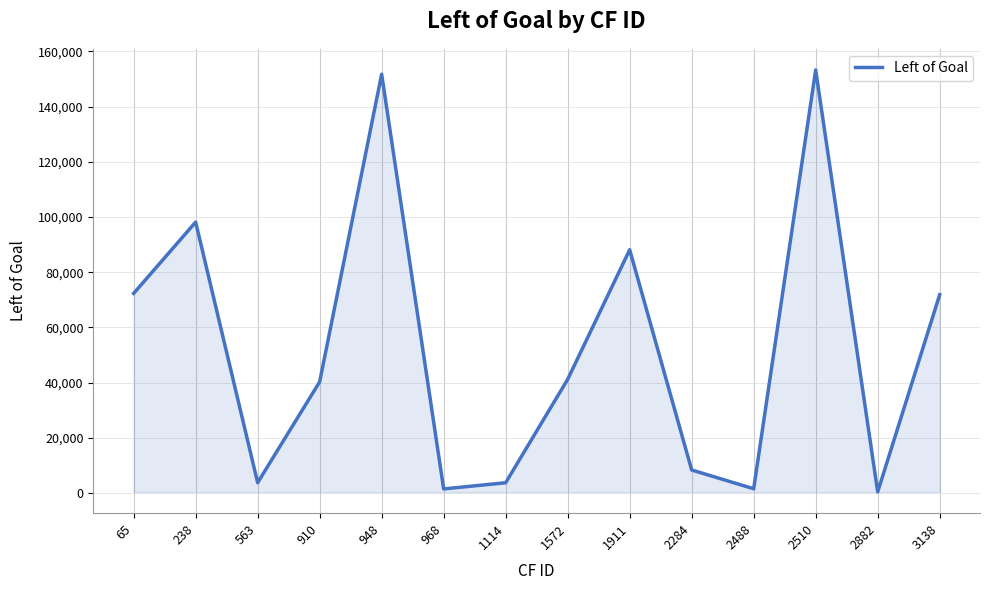

What is the maximum value shown in the chart?

153288